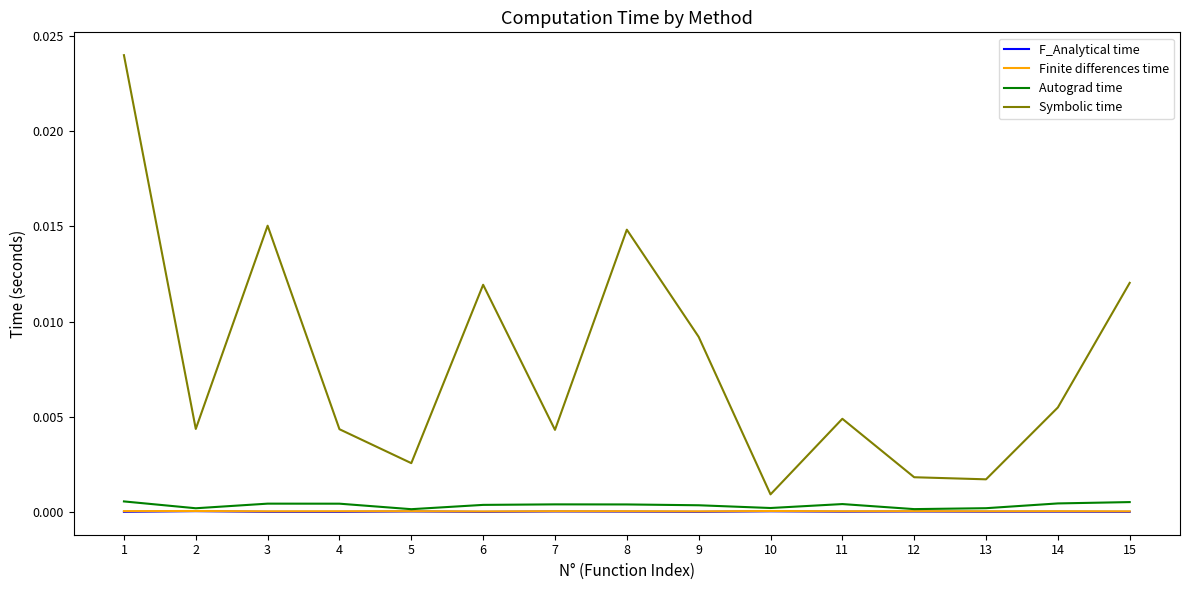

Does the chart have visible grid lines?

No